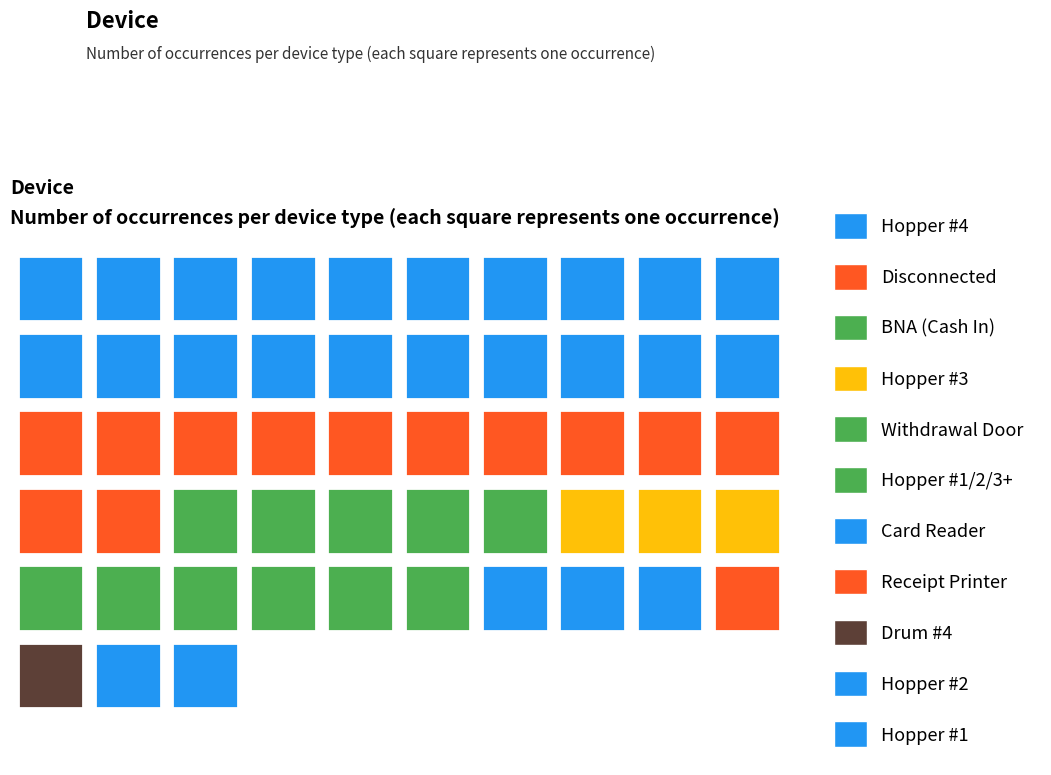

Where is the data nearest to the value 82?

Disconnected